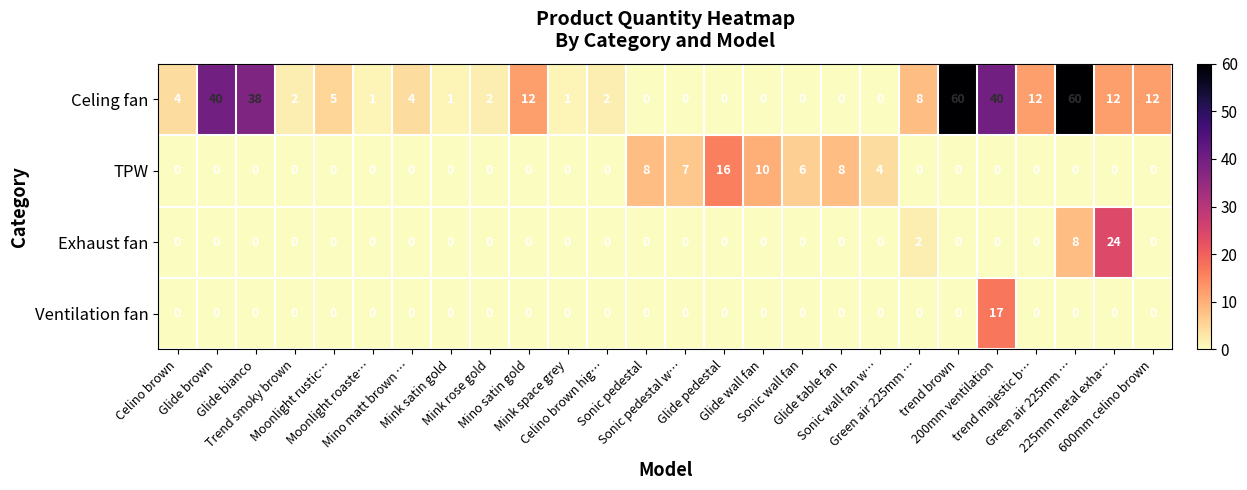

How many data points in TPW are above 0?

7